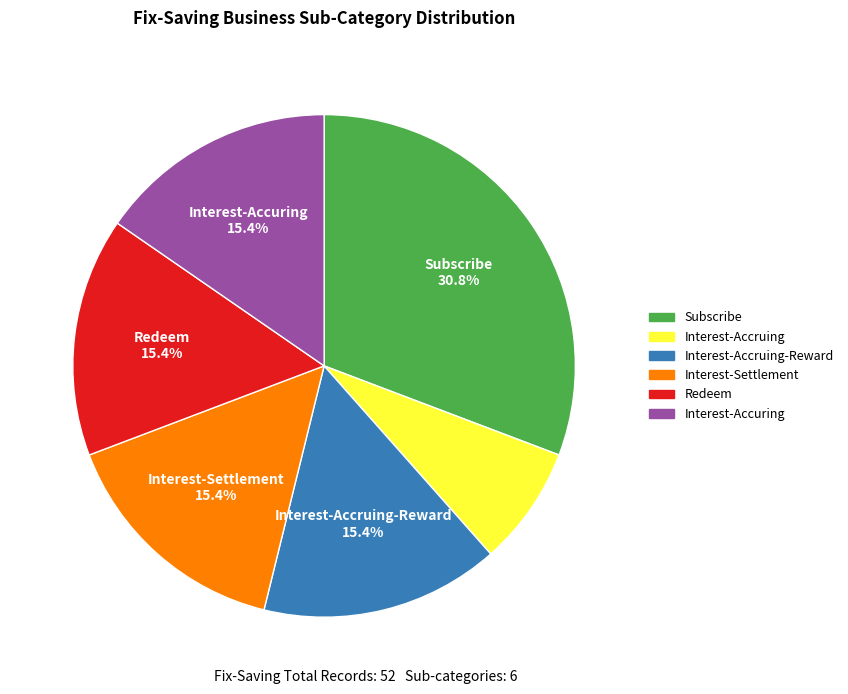

Does any single category account for the majority?

No